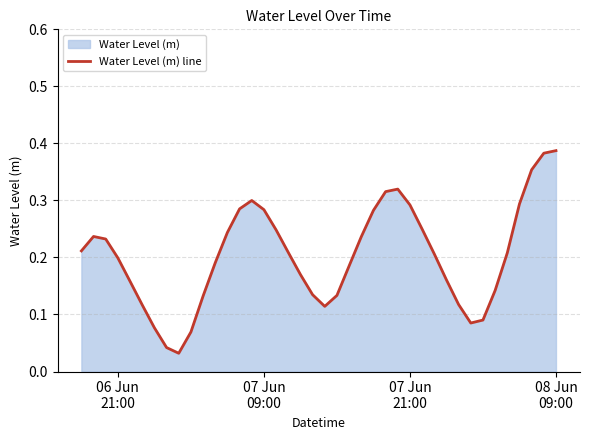

What is the value of the 27th point from the left?

0.3